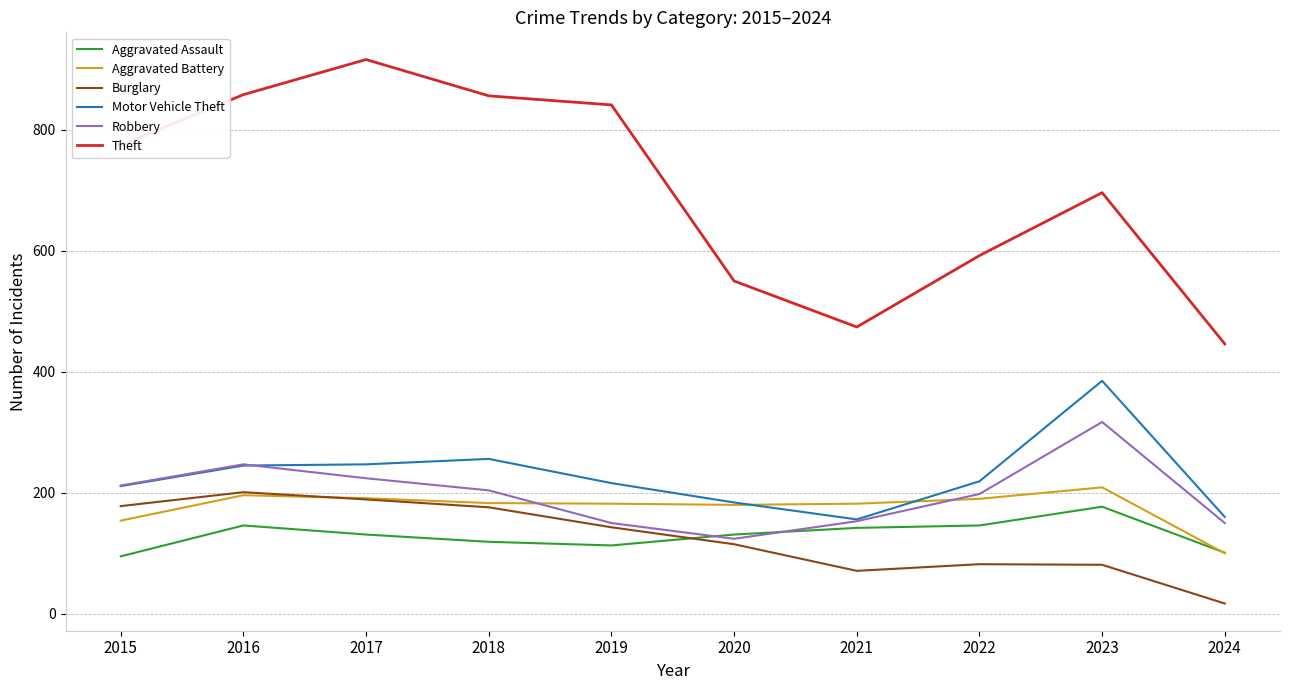

At which label is Motor Vehicle Theft closest to 270?

2018